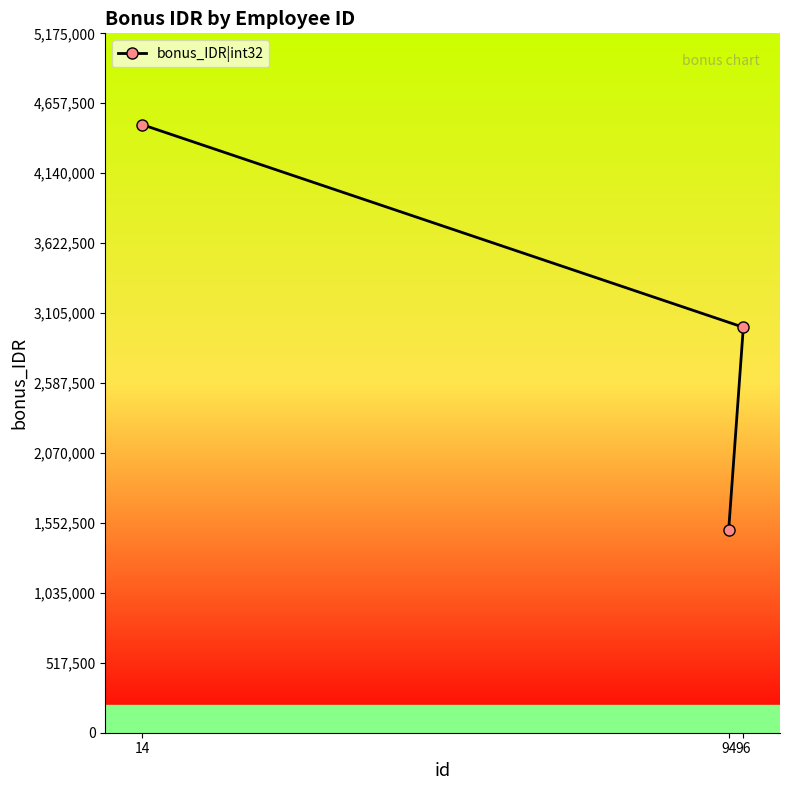

List the labels in order of value, smallest first.

94, 96, 14